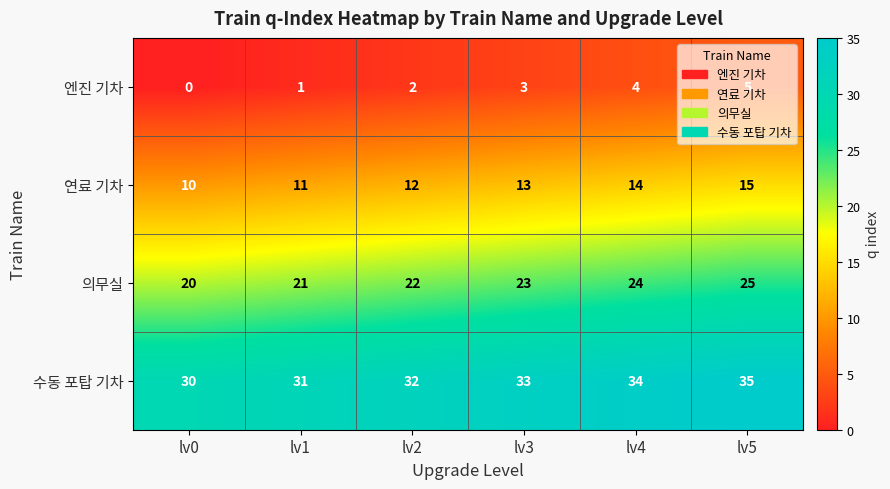

What is the difference between the 연료 기차 values at lv0 and lv5?

5